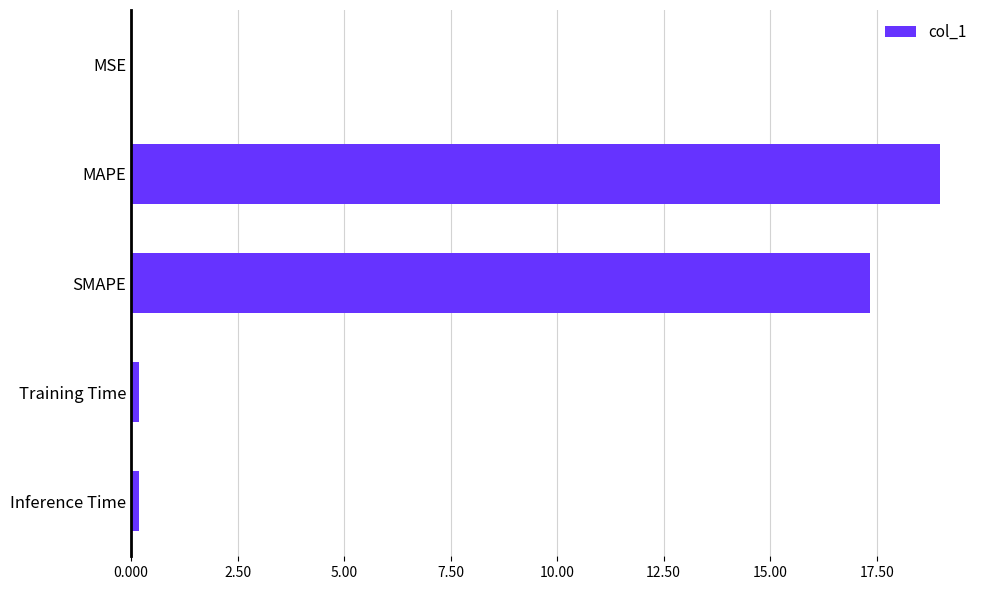

Which has a higher value, Training Time or SMAPE?

SMAPE